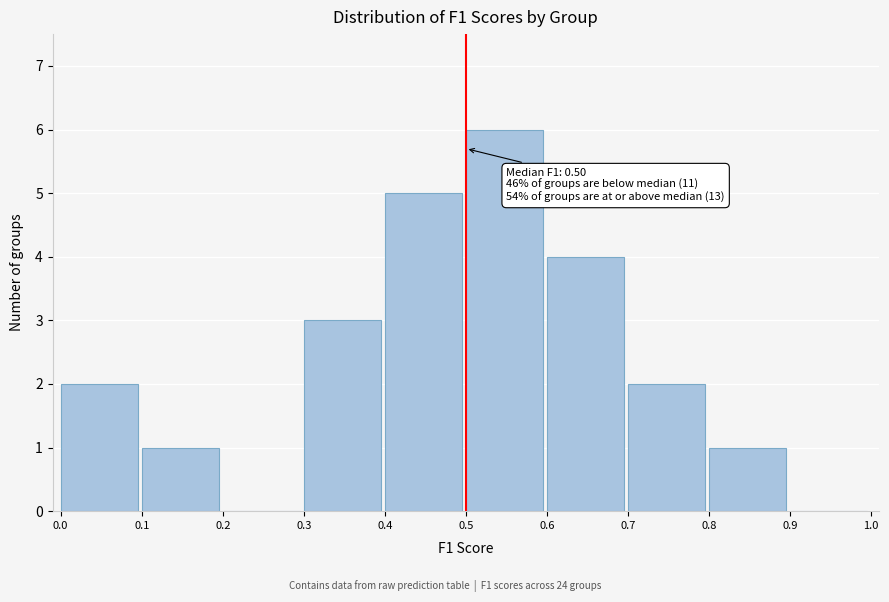

Over which range of the x-axis is the bar tallest?

0.5 to 0.6